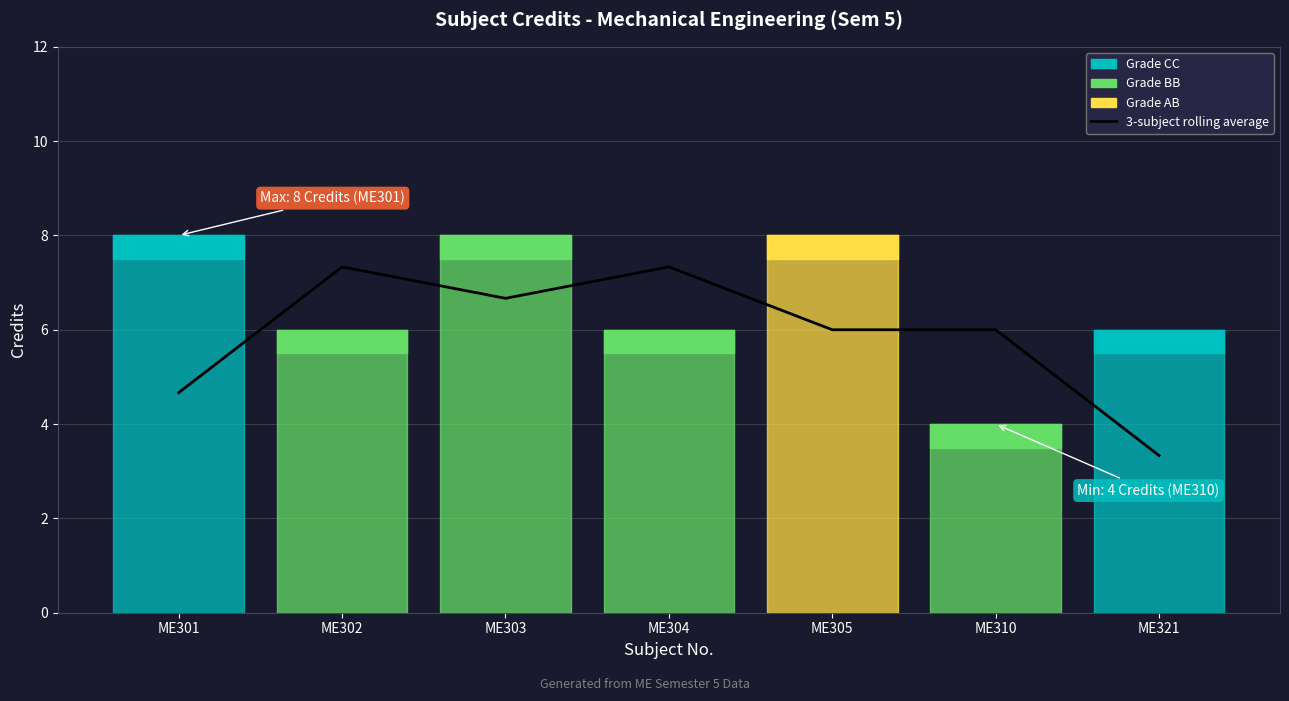

What is the ratio of the value at ME303 to the value at ME310?

1.1